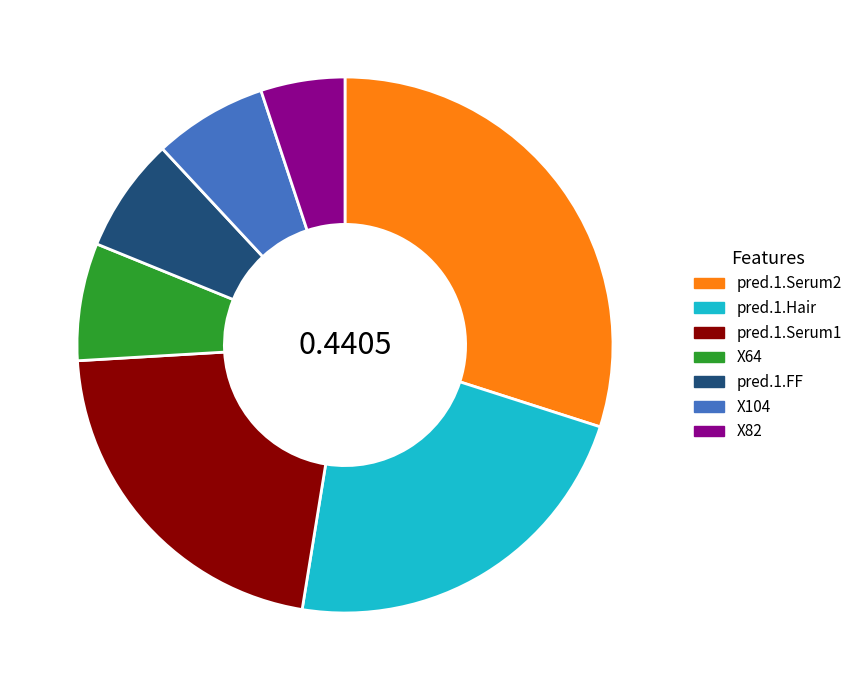

Is there any slice that represents more than half of the pie?

No